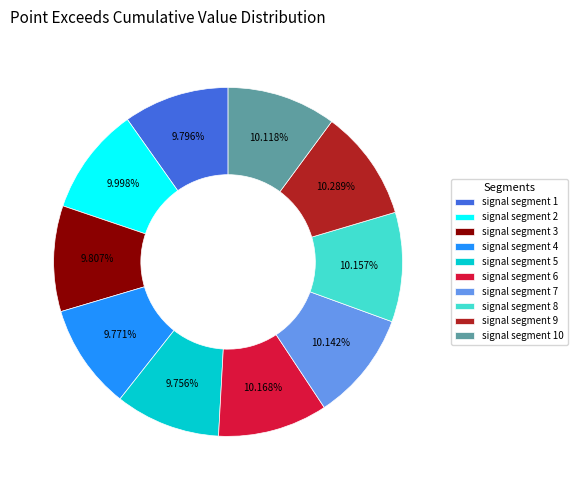

True or false: signal segment 1 accounts for 10% of the total.

True